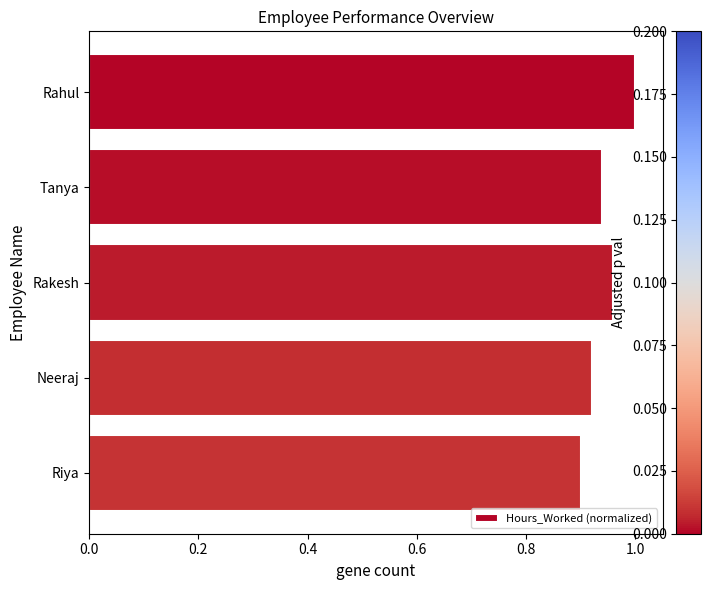

Is it true that the value at Rakesh is 1.0?

True